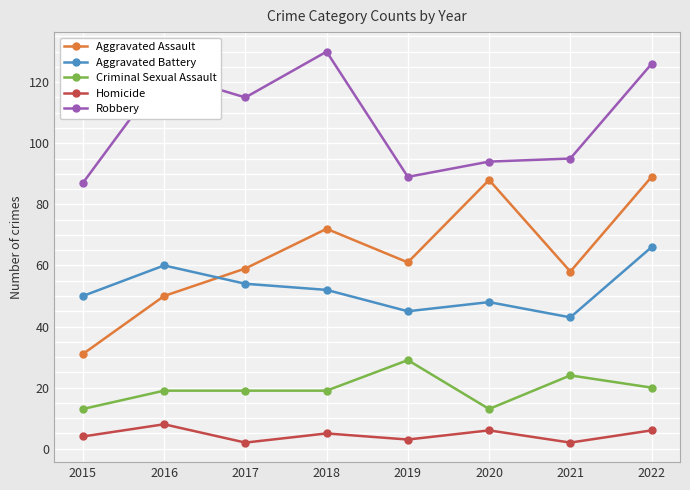

Reading left to right, what are all the values shown in this chart?

Aggravated Assault: 2015=31	2016=50	2017=59	2018=72	2019=61	2020=88	2021=58	2022=89
Aggravated Battery: 2015=50	2016=60	2017=54	2018=52	2019=45	2020=48	2021=43	2022=66
Criminal Sexual Assault: 2015=13	2016=19	2017=19	2018=19	2019=29	2020=13	2021=24	2022=20
Homicide: 2015=4	2016=8	2017=2	2018=5	2019=3	2020=6	2021=2	2022=6
Robbery: 2015=87	2016=123	2017=115	2018=130	2019=89	2020=94	2021=95	2022=126